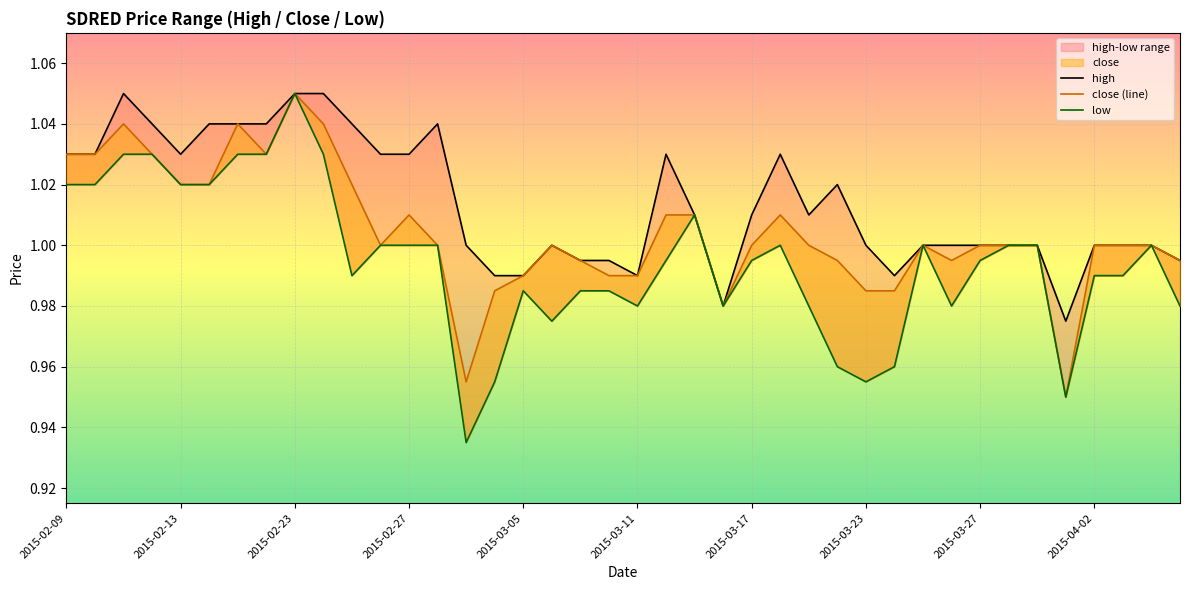

What is the total value across all series at 22?

3.0